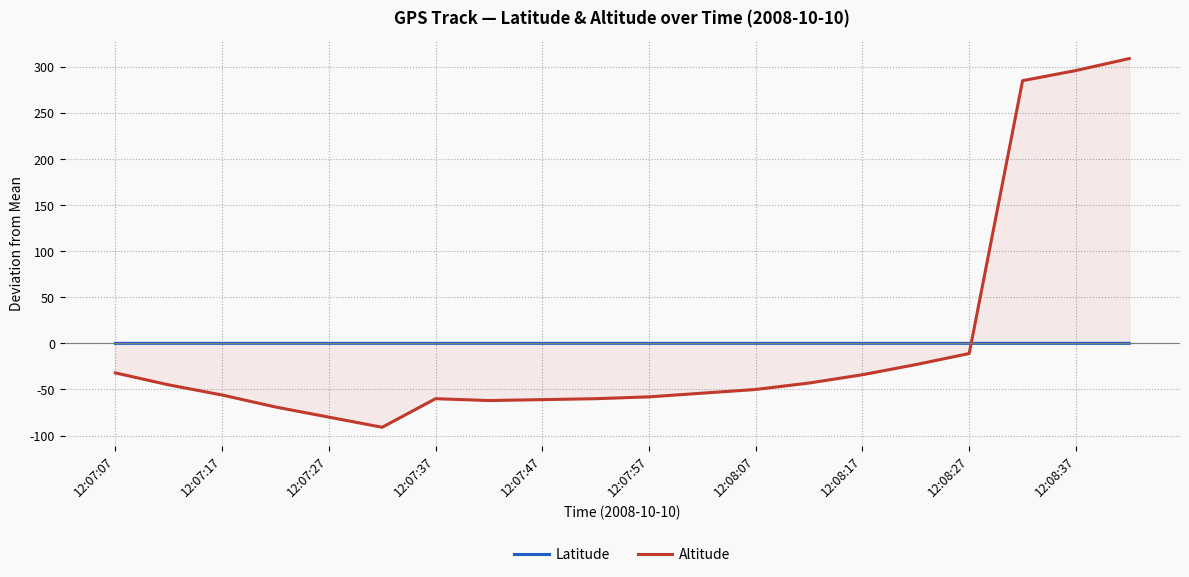

After their last crossing, which series has the higher values: Latitude or Altitude?

Altitude